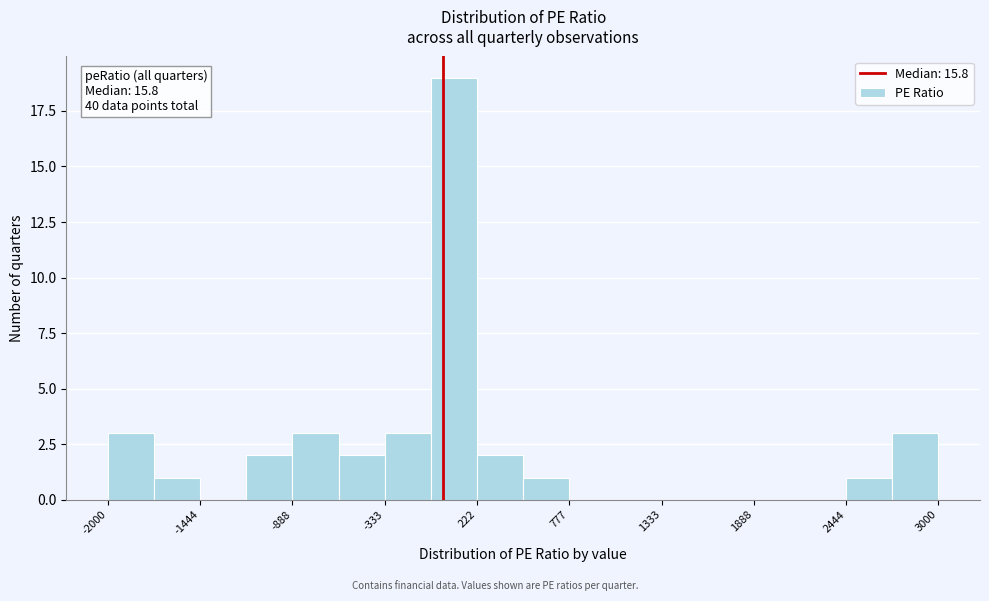

Around what value on the x-axis is the tallest bar? Give the approximate position of its centre, as read against the axis.

100